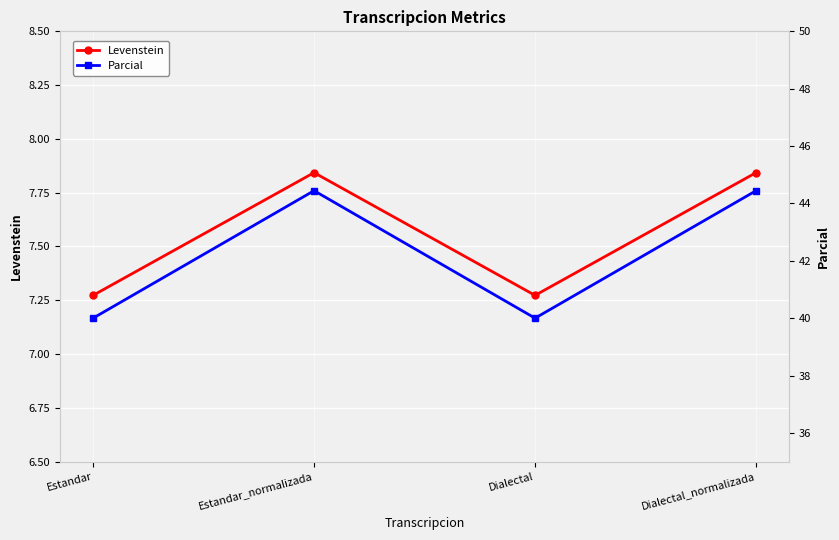

What is the difference between the maximum and minimum values in the Levenstein series?

0.6